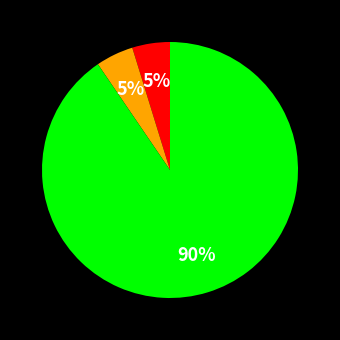

Does any single category account for the majority?

Yes